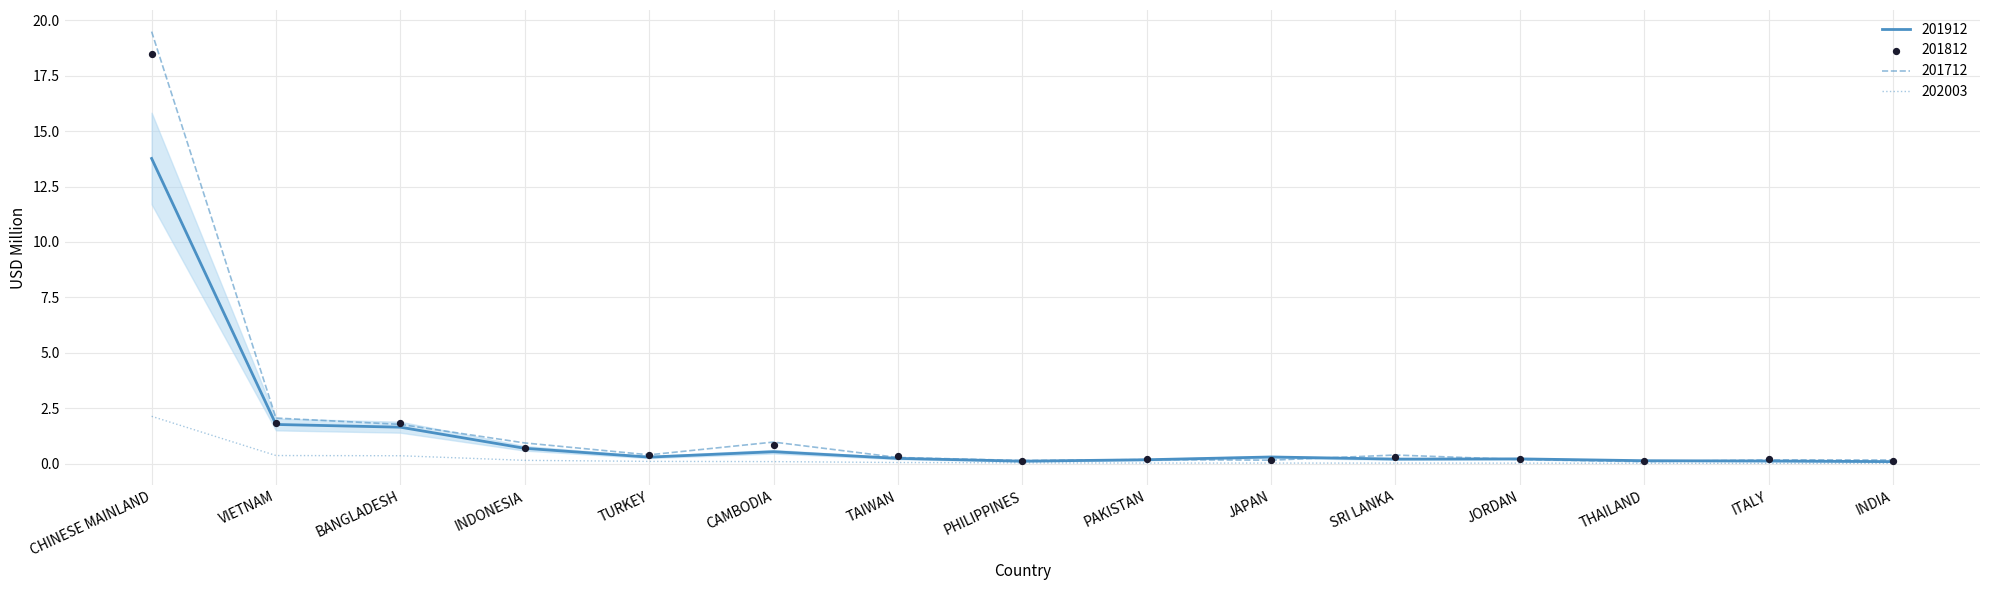

Which series reaches the minimum Y coordinate?

201912